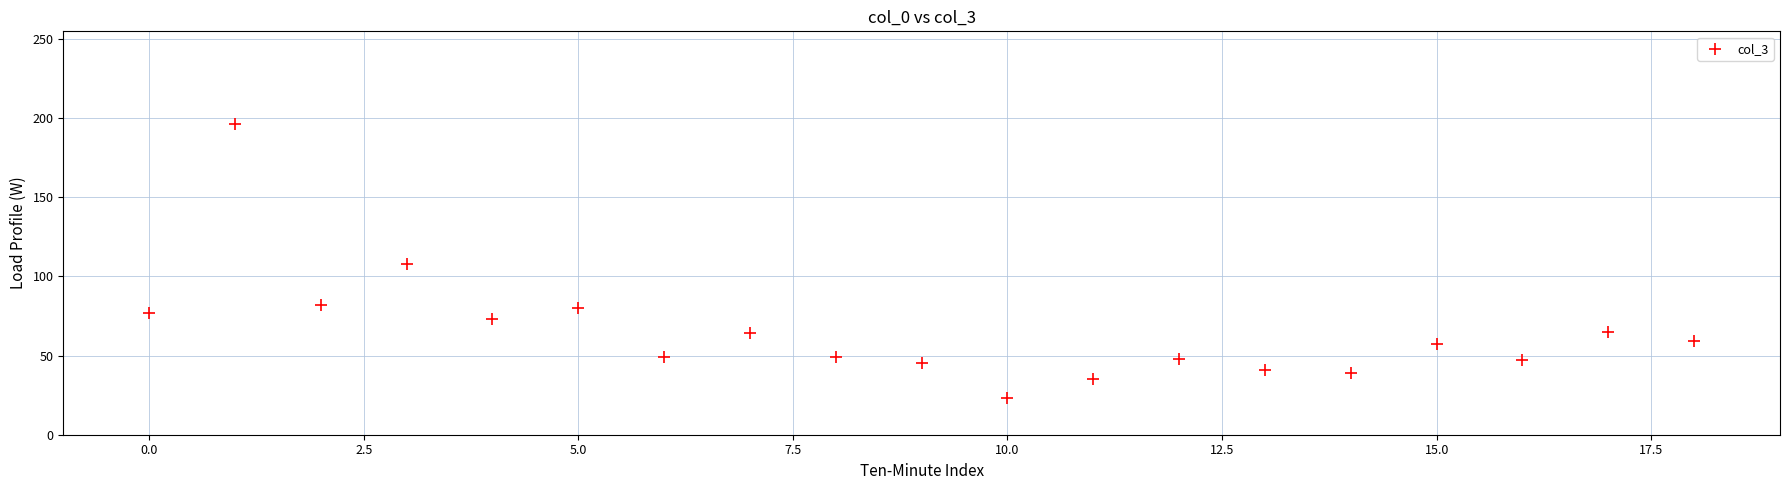

What is the range of Y values (max minus min)?

173